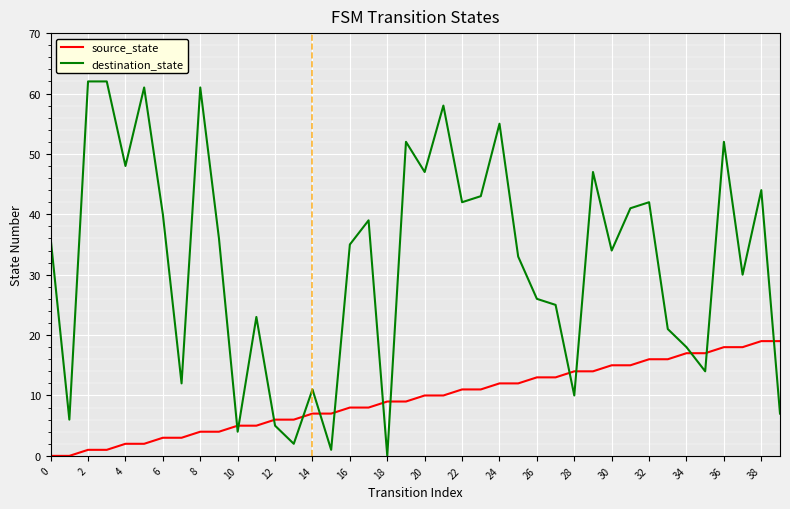

What is the difference between the maximum and minimum values in the destination_state series?

62